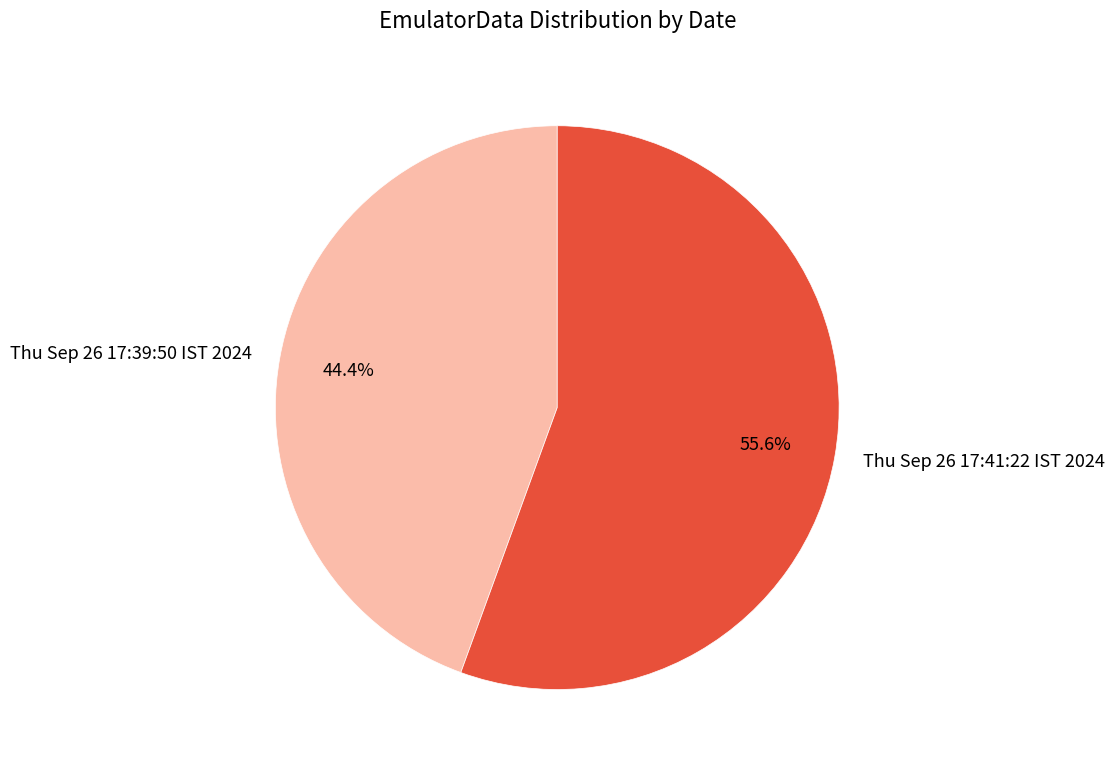

What percentage is the Thu Sep 26 17:39:50 IST 2024 slice, to the nearest percent?

44%